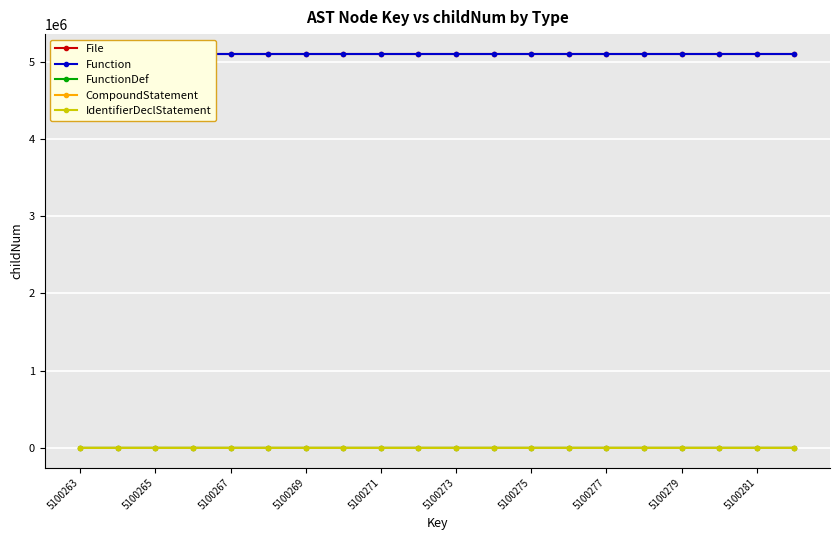

Reading left to right, transcribe all the data shown in this chart.

File: 5100263	5100264	5100265	5100266	5100267	5100268	5100269	5100270	5100271	5100272	5100273	5100274	5100275	5100276	5100277	5100278	5100279	5100280	5100281	5100282
Function: 5100283	5100284	5100285	5100286	5100287	5100288	5100289	5100290	5100291	5100292	5100293	5100294	5100295	5100296	5100297	5100298	5100299	5100300	5100301	5100302
FunctionDef: 0	0	0	0	0	0	0	1	2	0	1	0	0	1	0	0	1	0	0	1
CompoundStatement: 0	0	0	0	0	1	2	0	1	2	0	1	2	0	1	2	0	1	2	0
IdentifierDeclStatement: 0	1	2	3	4	5	0	1	2	3	4	5	0	1	2	3	4	5	0	1